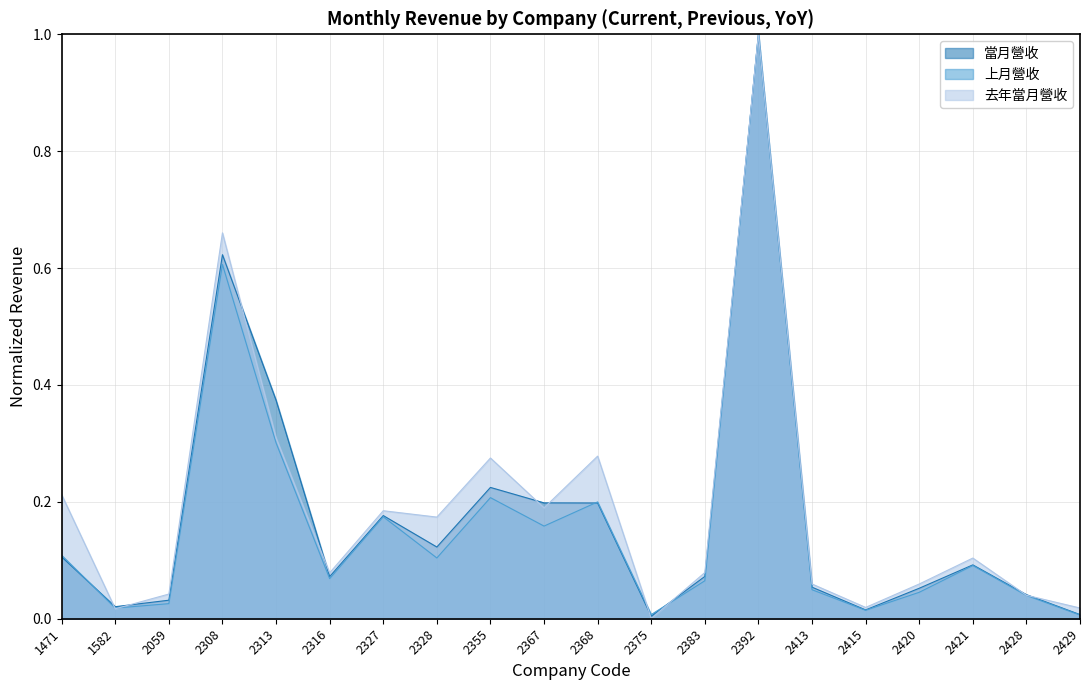

Which category has the highest value in the 上月營收 series?

2392